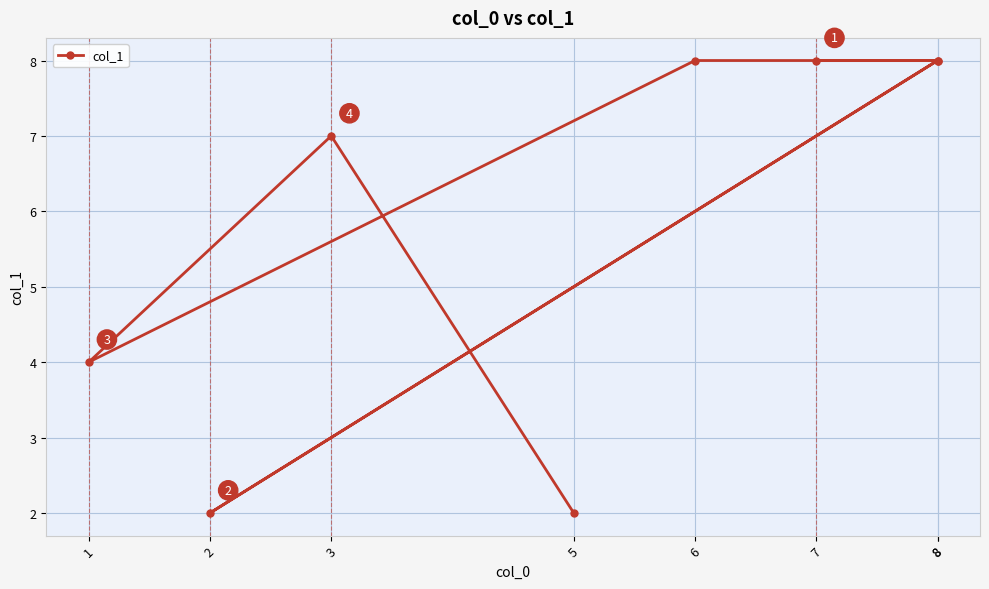

How many lines are shown in the chart?

1